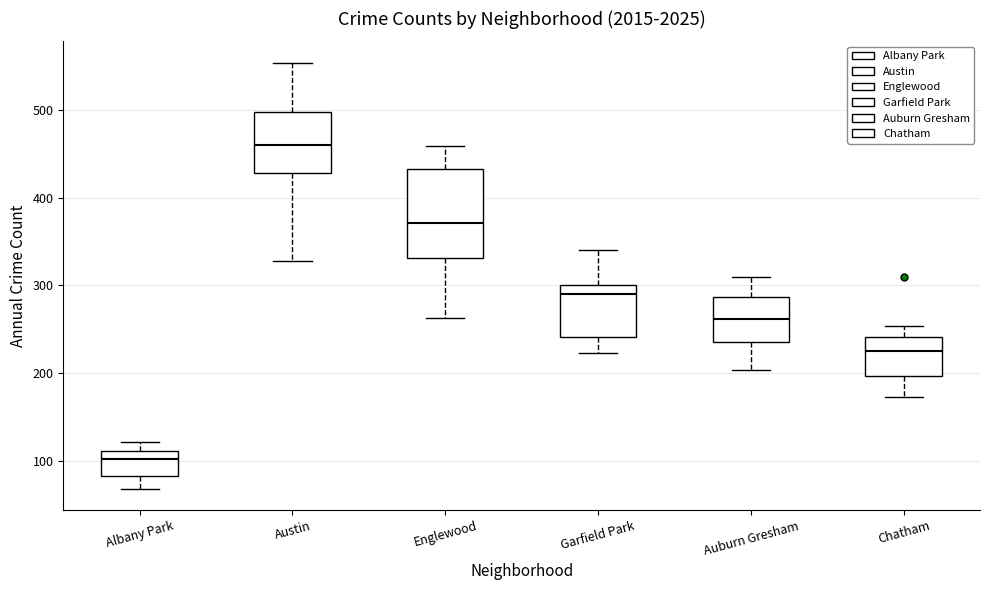

Reading left to right, transcribe this box plot: for each box, give where its median line is, the range the box spans, and where its two whiskers end, as read against the y-axis. The values are not printed on the chart, so give them approximately, as read against the axis.

Albany Park: median 100, box 80 to 110, whiskers 70 to 120
Austin: median 460, box 430 to 500, whiskers 330 to 550
Englewood: median 370, box 330 to 430, whiskers 260 to 460
Garfield Park: median 290, box 240 to 300, whiskers 220 to 340
Auburn Gresham: median 260, box 240 to 290, whiskers 200 to 310
Chatham: median 230, box 200 to 240, whiskers 170 to 250